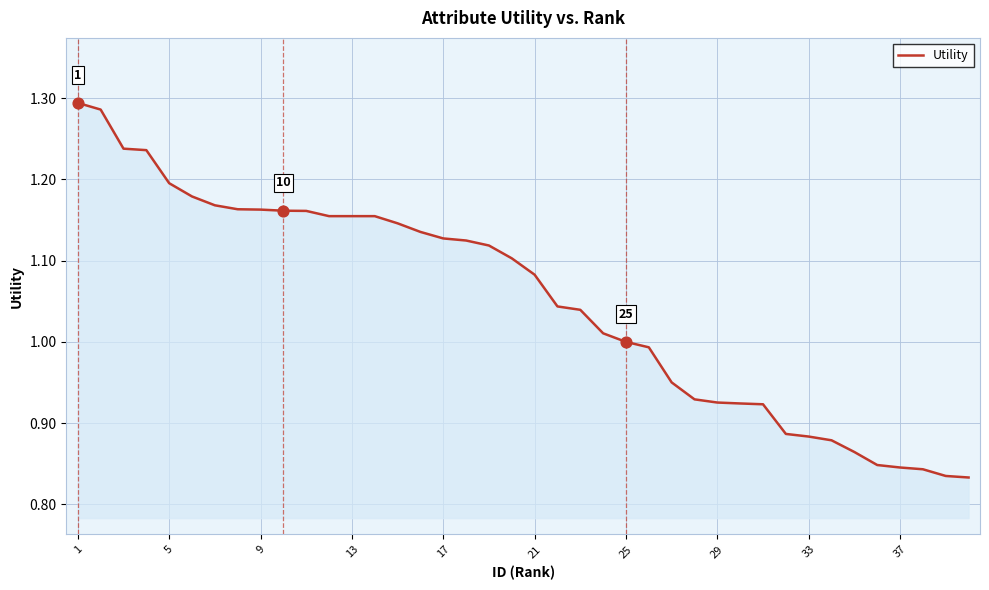

What is the difference between the maximum and minimum values?

0.5